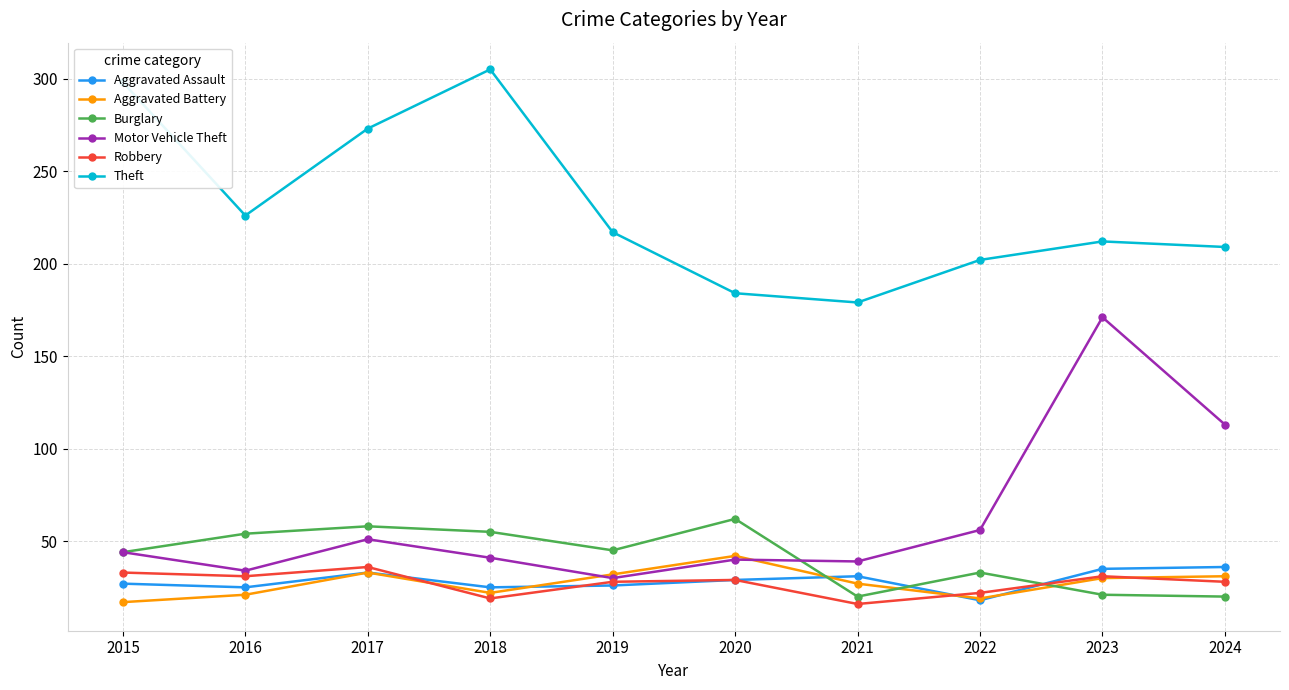

Count the number of categories in the chart.

10